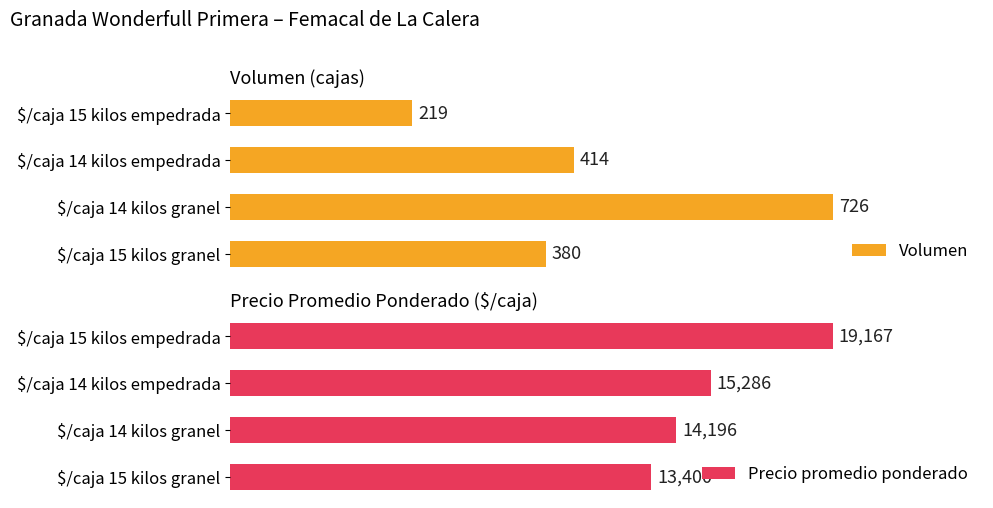

Which category has the lowest value in the Volumen series?

$/caja 15 kilos empedrada